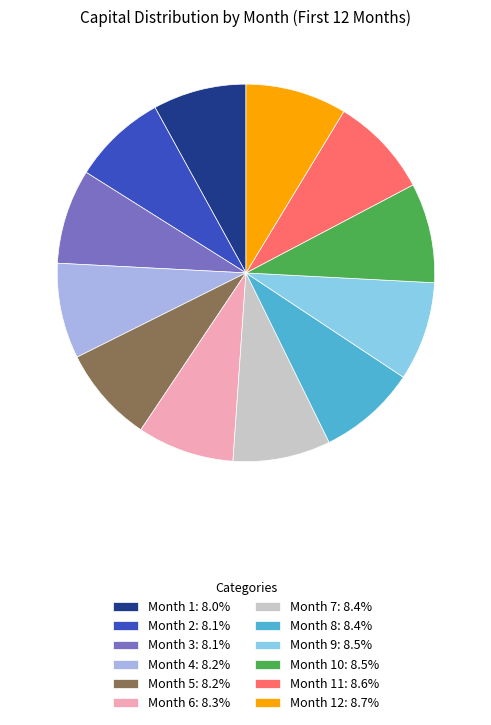

Do Month 1: 8.0% and Month 3: 8.1% together represent more than half of the pie?

No